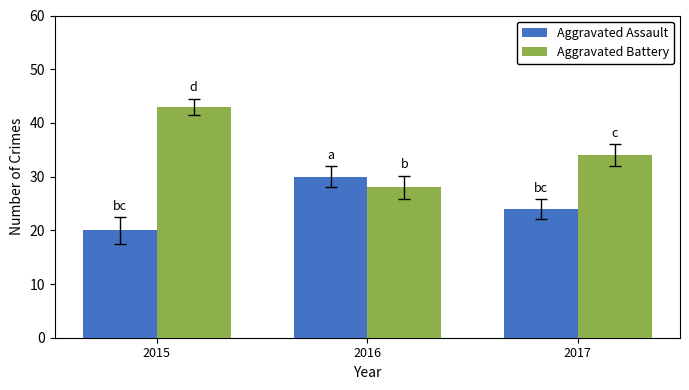

The Aggravated Battery series shows 43 at 2015. True or false?

True